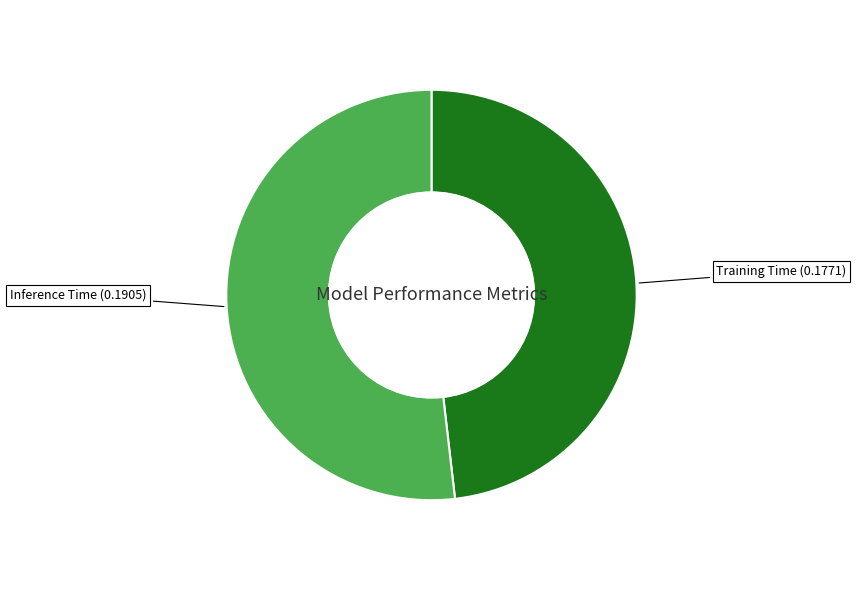

How many segments does this pie chart have?

2